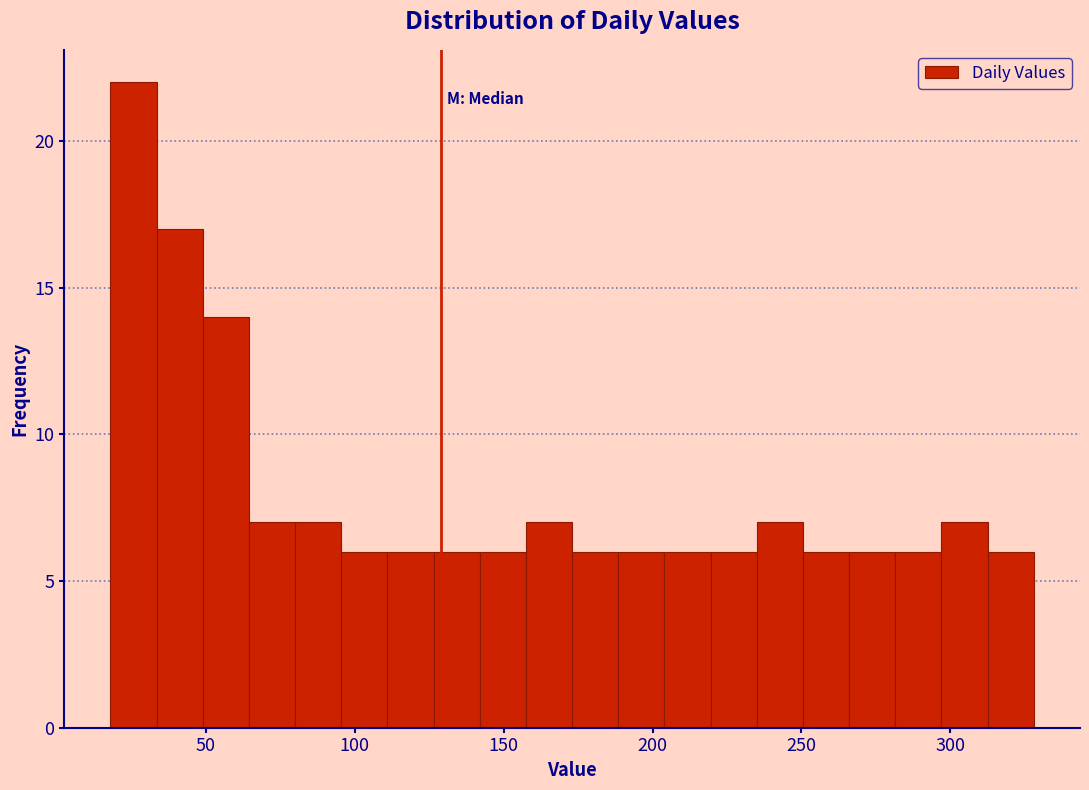

Read against the x-axis, roughly where is the centre of the tallest bar?

25